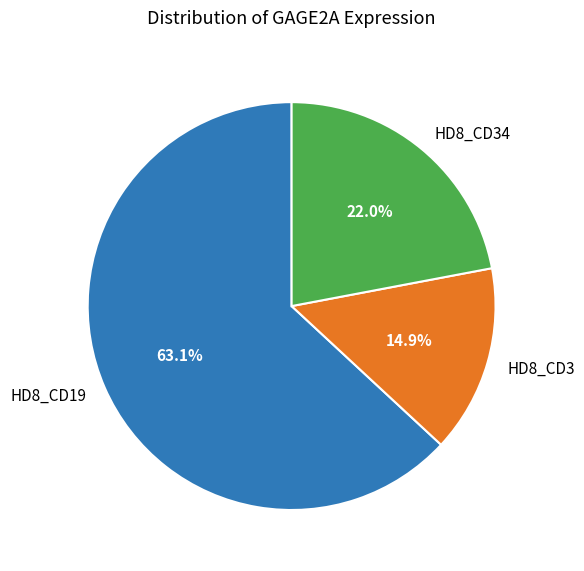

Which has a higher value, HD8_CD19 or HD8_CD34?

HD8_CD19